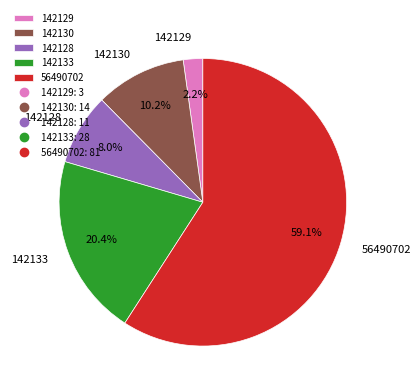

To the nearest percent, what is the average slice percentage?

20%